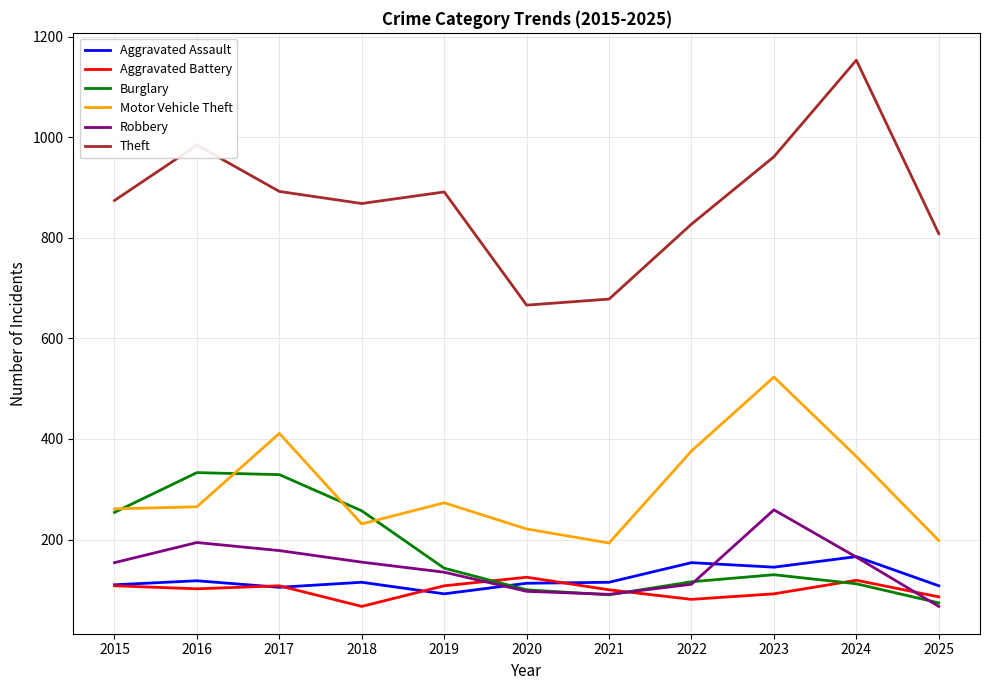

True or false: Robbery has a value of 39 at 2022.

False